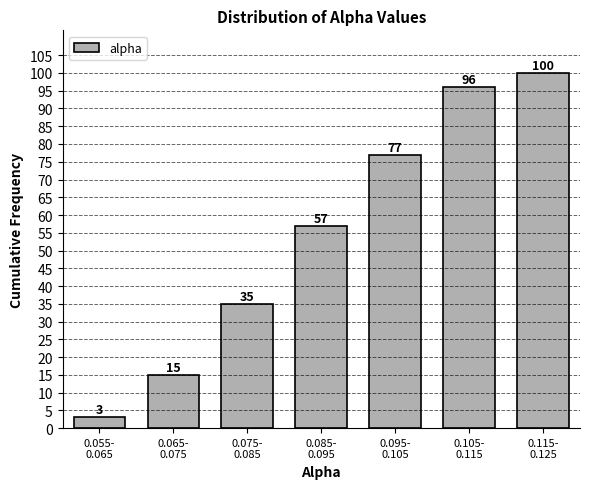

Reading left to right, extract all data points from this chart.

3	15	35	57	77	96	100